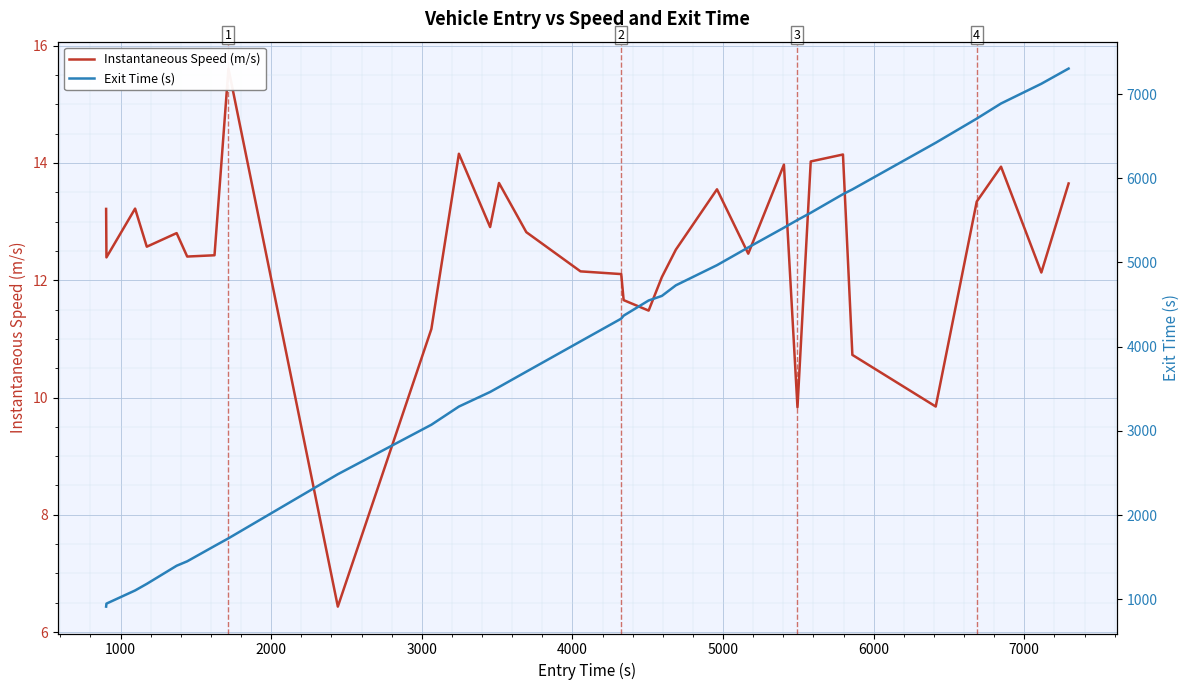

Is the value of Instantaneous Speed (m/s) at 16 greater than the value of Exit Time (s) at 16?

No